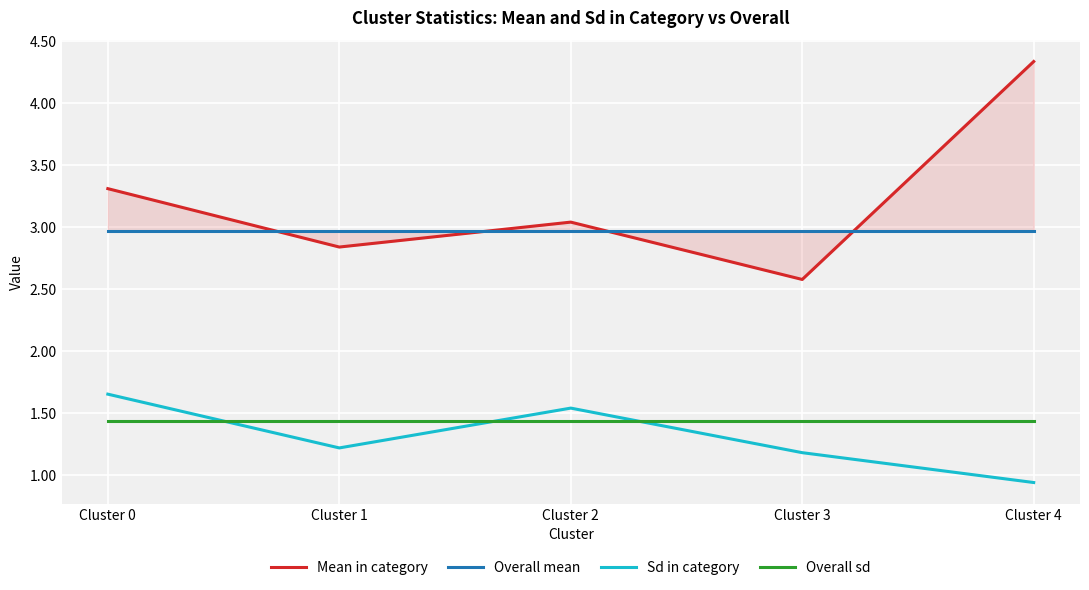

True or false: Overall sd and Overall mean intersect in this chart.

False